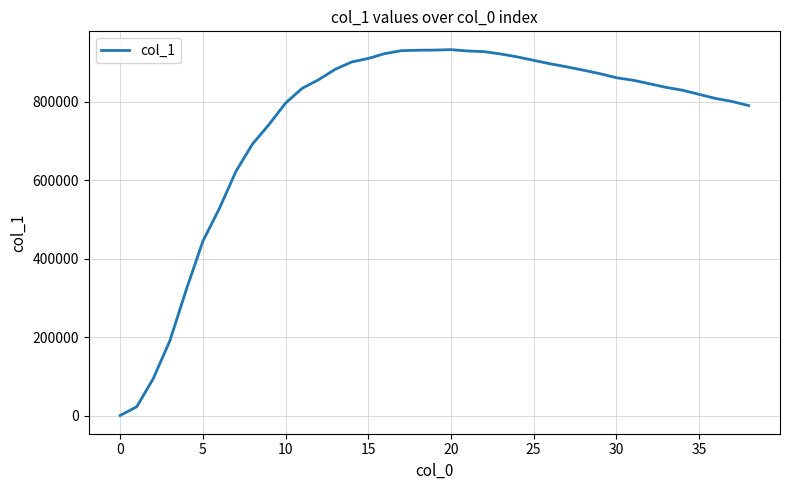

What is the sum of all values?

29075515